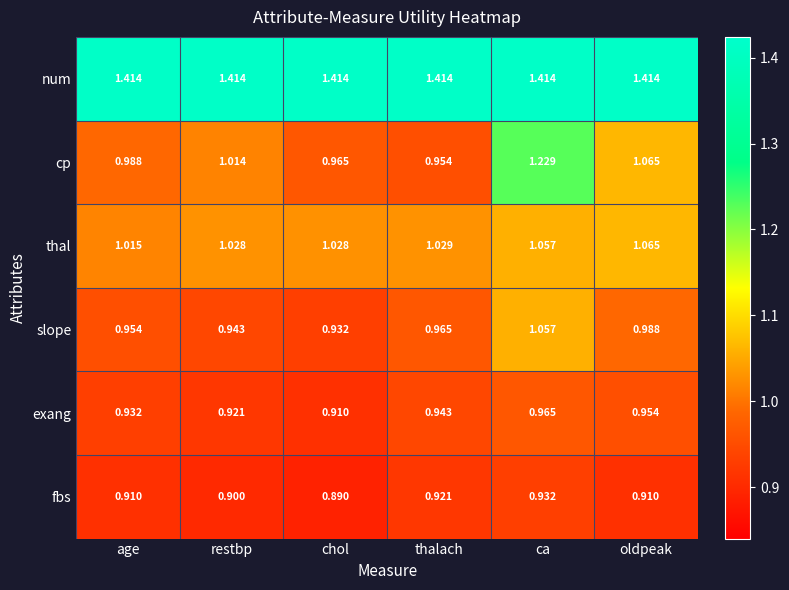

Is the value of num at thalach greater than the value of thal at chol?

Yes